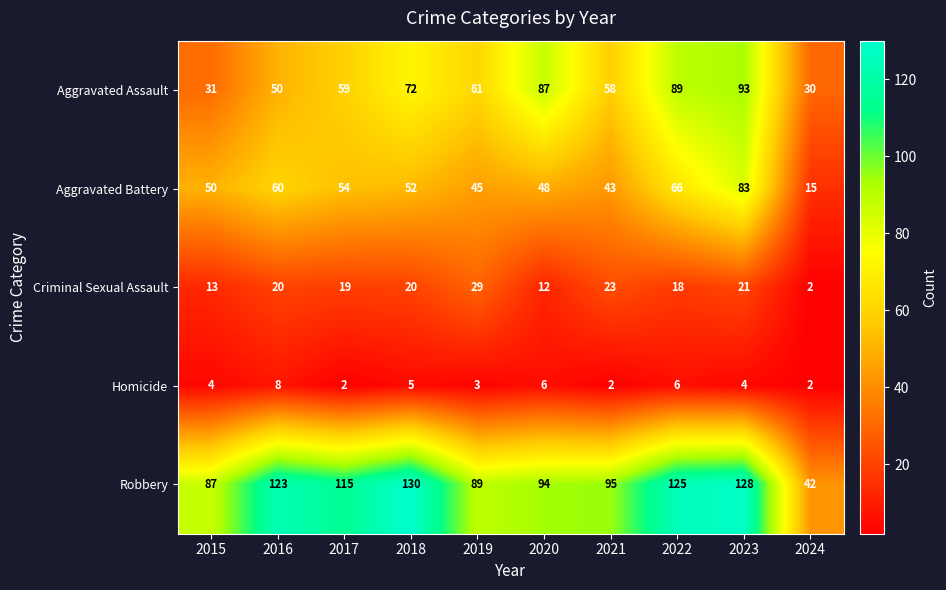

Is it true that Aggravated Battery equals 48 at 2020?

True